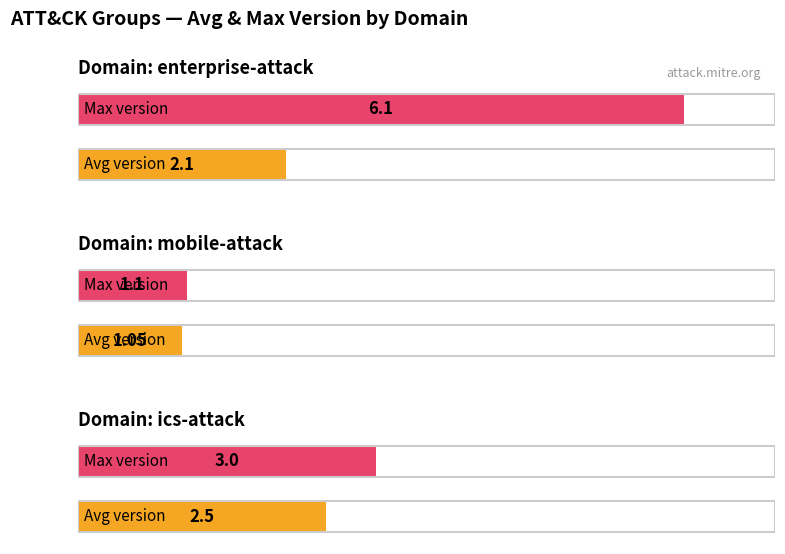

Does the chart contain stacked bars?

No